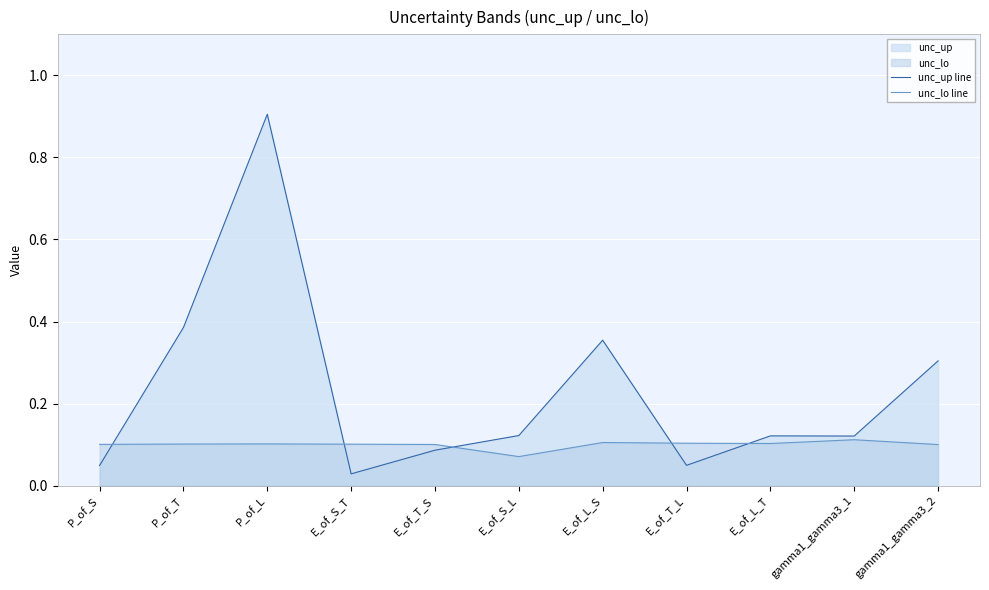

How many interior local valleys does the unc_lo line series have?

2